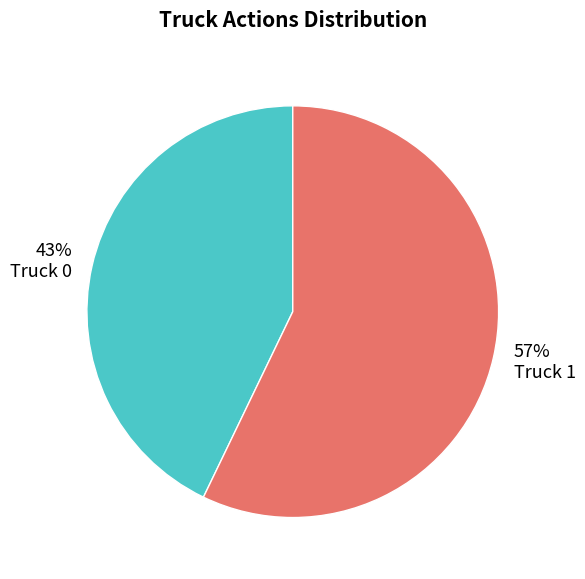

Between Truck 0 and Truck 1, which is larger?

Truck 1